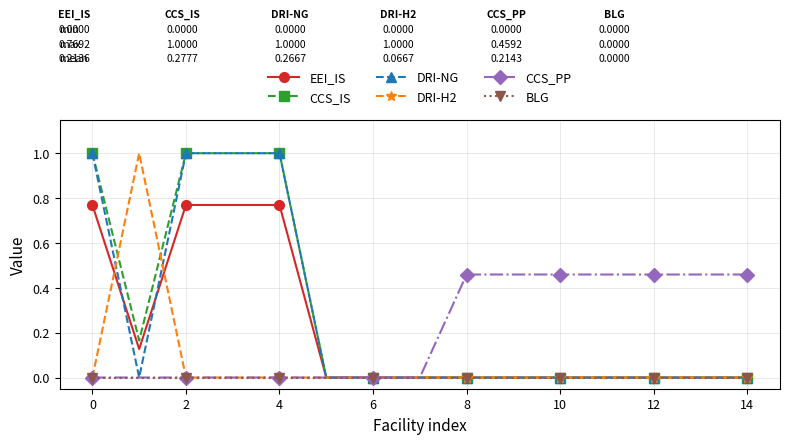

What is the greatest value displayed?

1.0